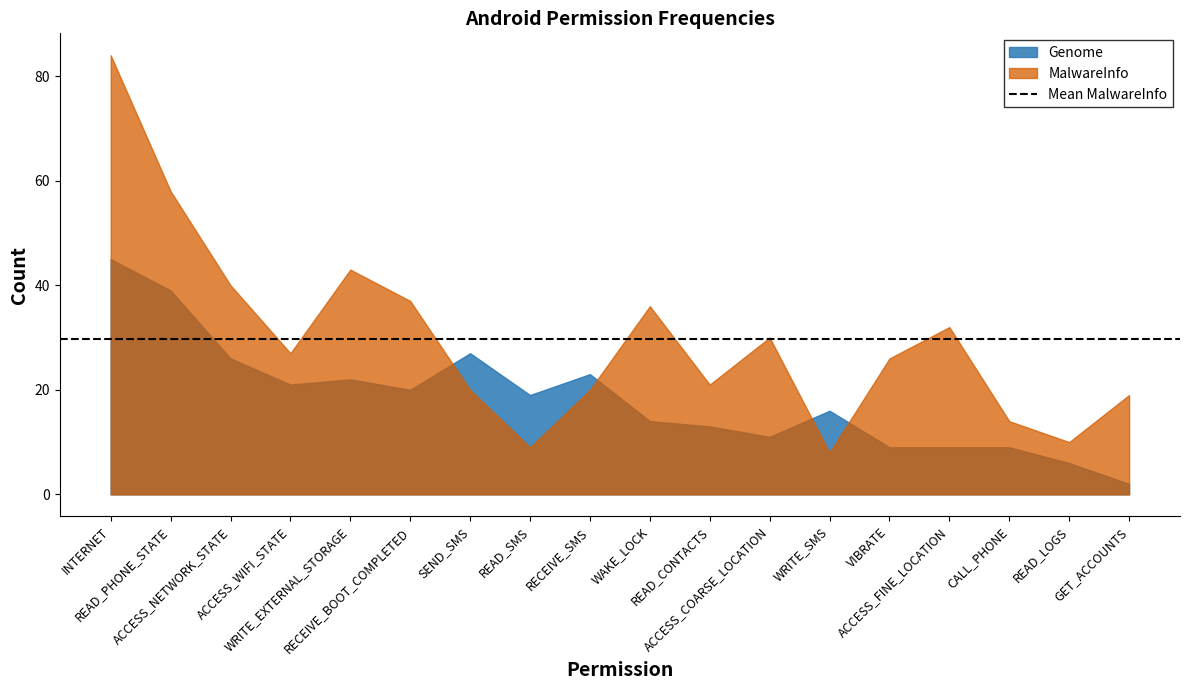

What is the minimum value shown in the chart?

2